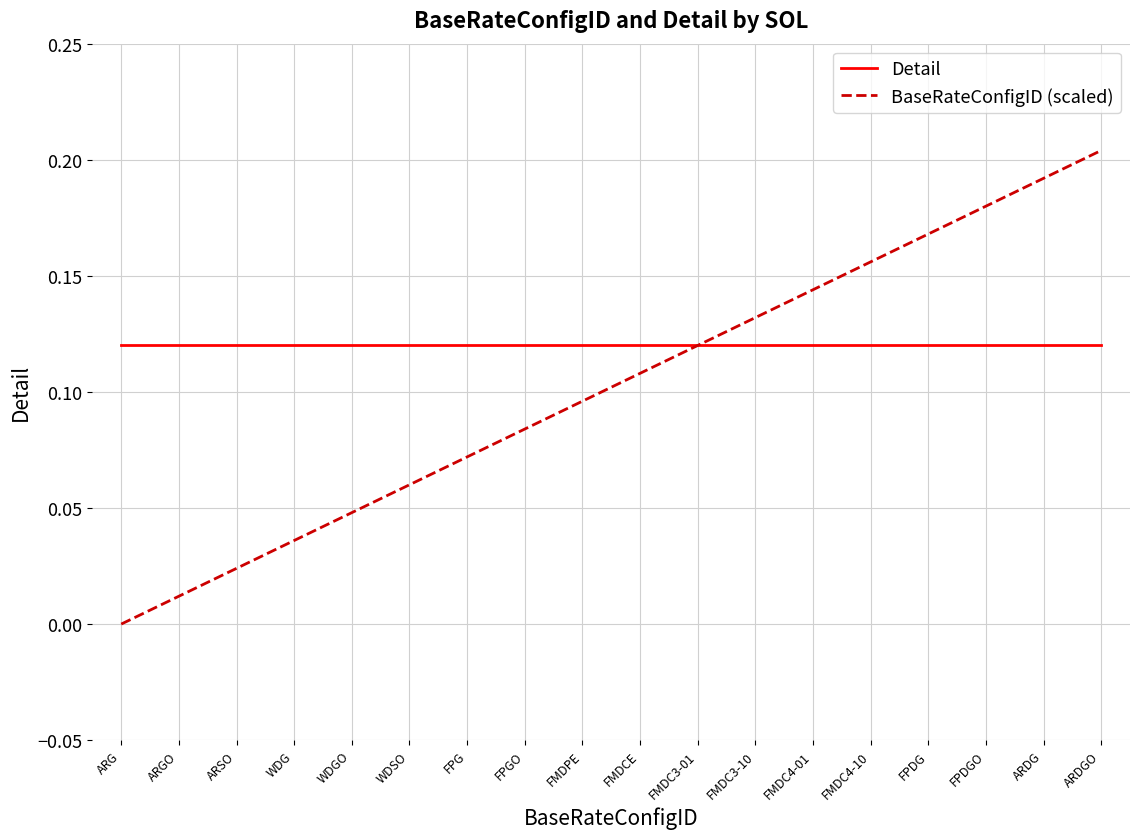

What position from the left is ARDGO?

18